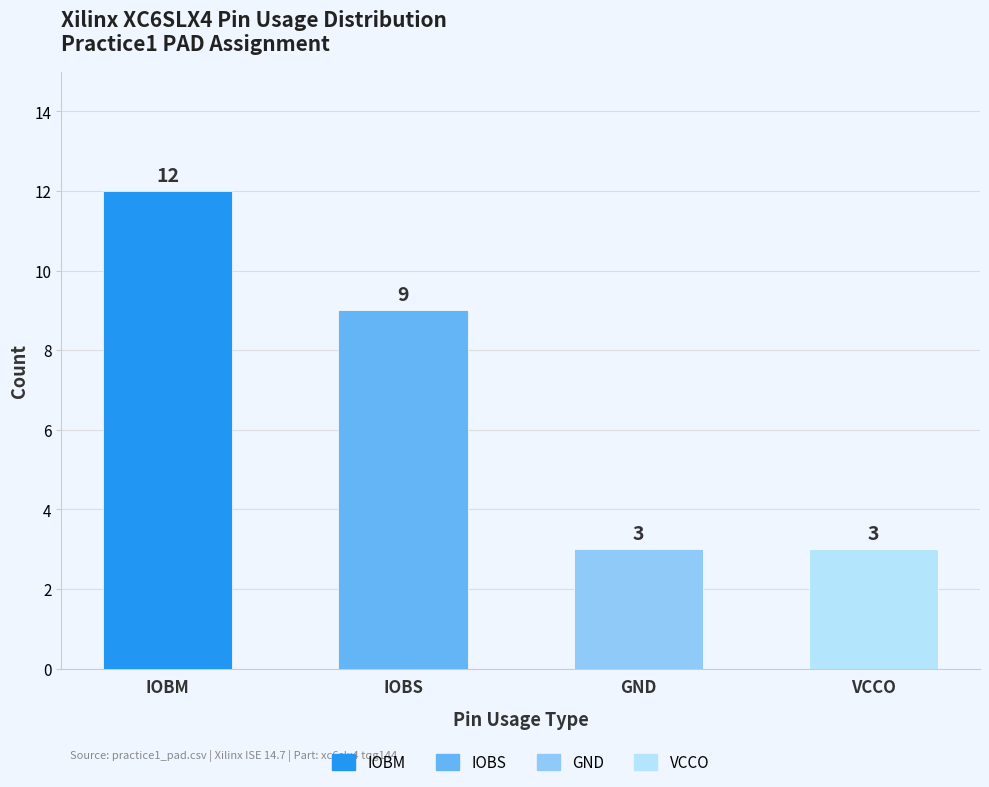

Approximately how many times larger is the value at GND compared to VCCO?

1.0